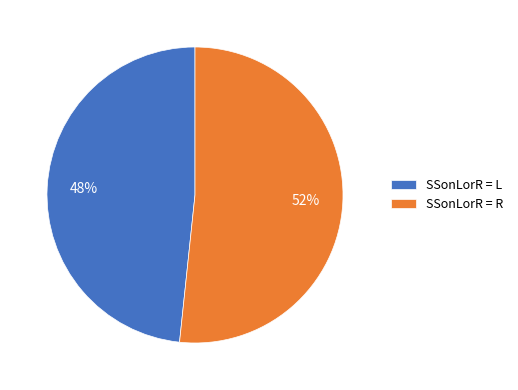

Do SSonLorR = R and SSonLorR = L together represent more than half of the pie?

Yes